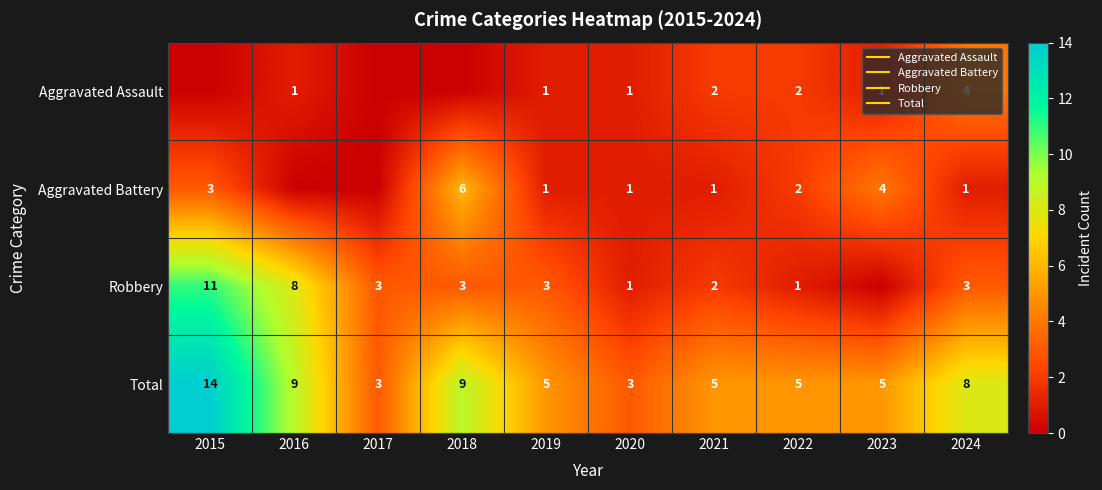

Read the Total value at 2023.

5